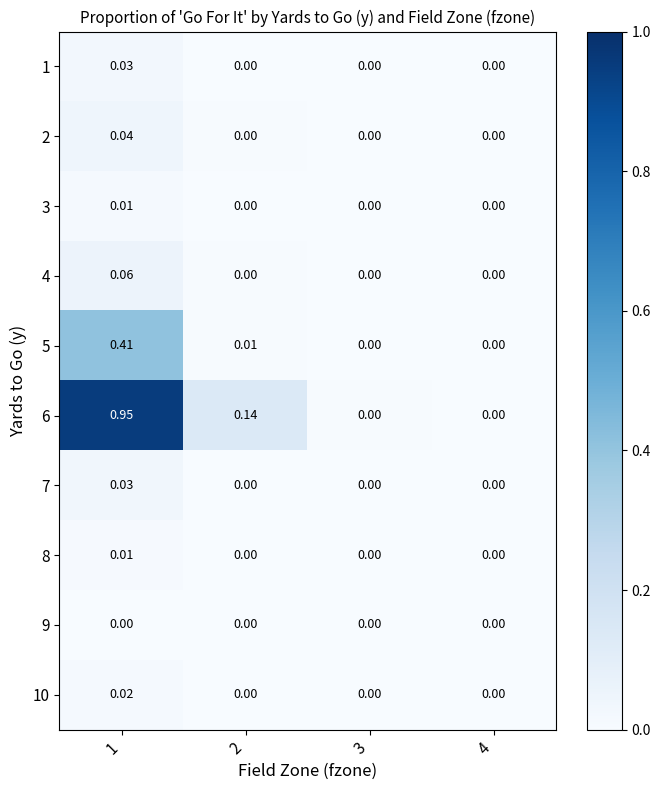

Is the value of 5 at 2 greater than the value of 3 at 3?

Yes